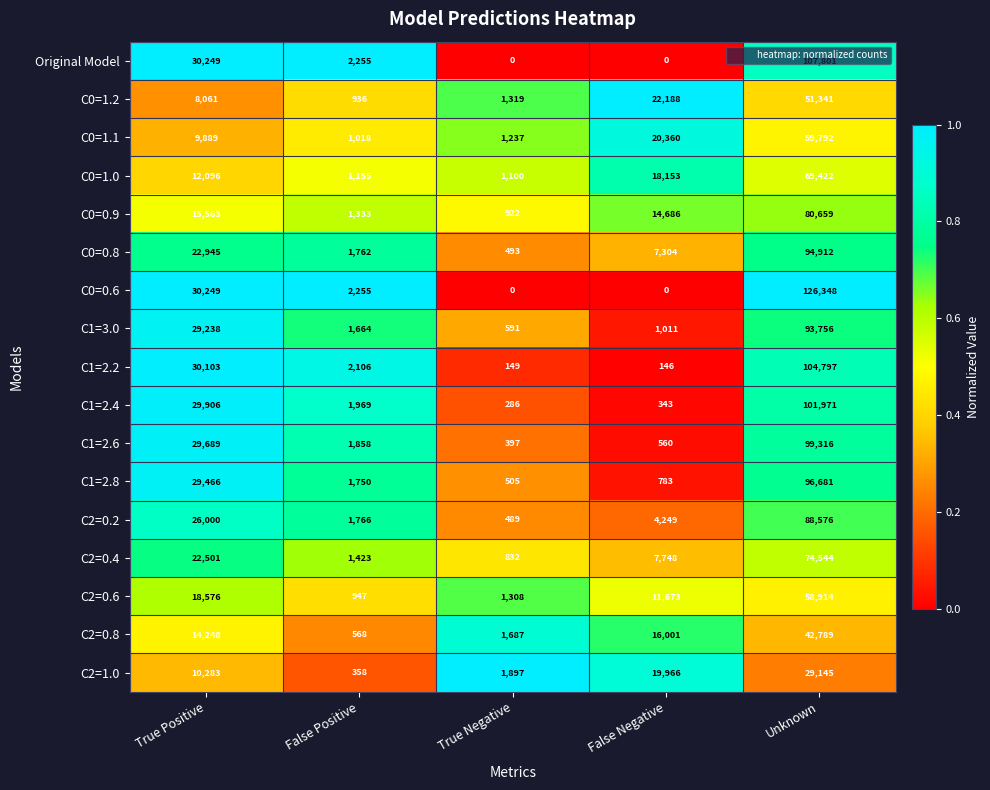

List the series in order of their peak value, lowest first.

C2=1.0, C2=0.8, C0=1.2, C2=0.6, C0=1.1, C0=1.0, C2=0.4, C0=0.9, C2=0.2, C1=3.0, C0=0.8, C1=2.8, C1=2.6, C1=2.4, C1=2.2, Original Model, C0=0.6